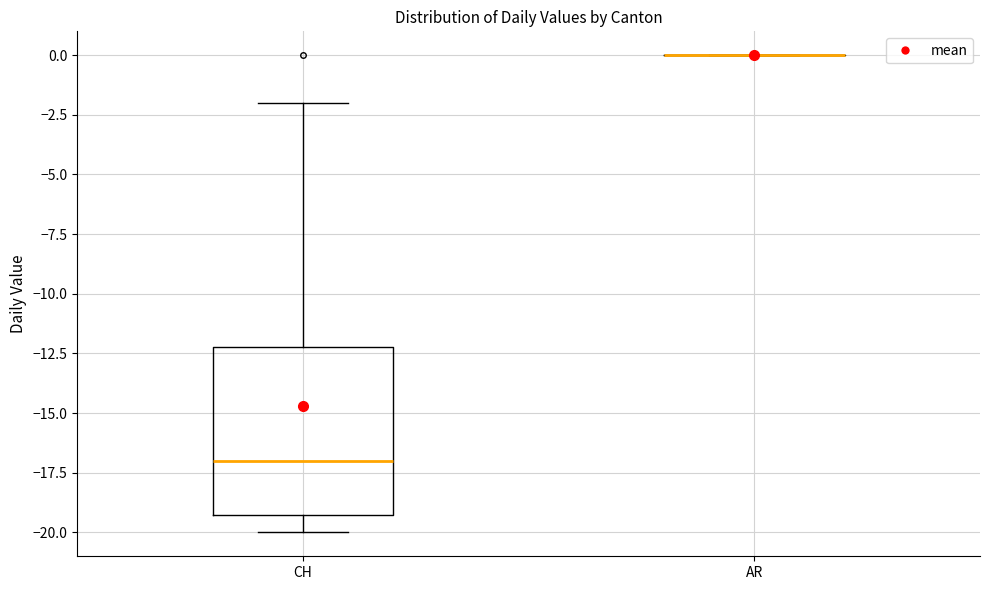

Reading left to right, transcribe this box plot: for each box, give where its median line is, the range the box spans, and where its two whiskers end, as read against the y-axis. The values are not printed on the chart, so give them approximately, as read against the axis.

CH: median -17, box -19 to -12, whiskers -20 to -2
AR: box collapsed to a line at 0, whiskers 0 to 0